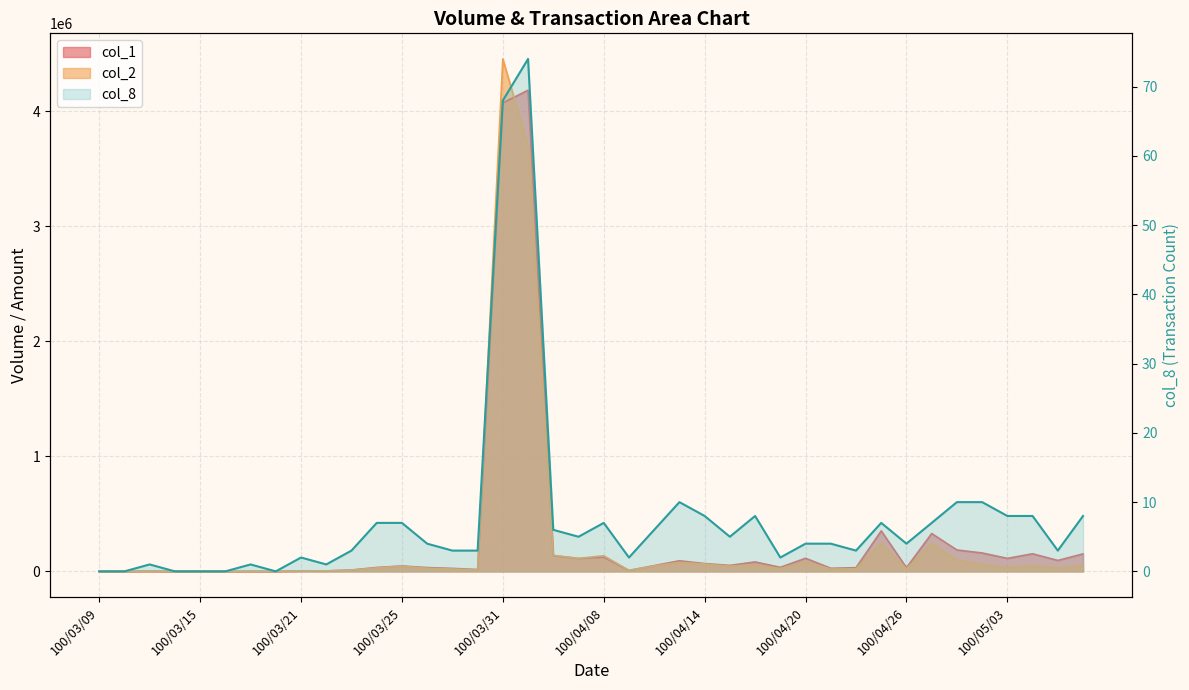

What is the average value of the col_2 series?

249581